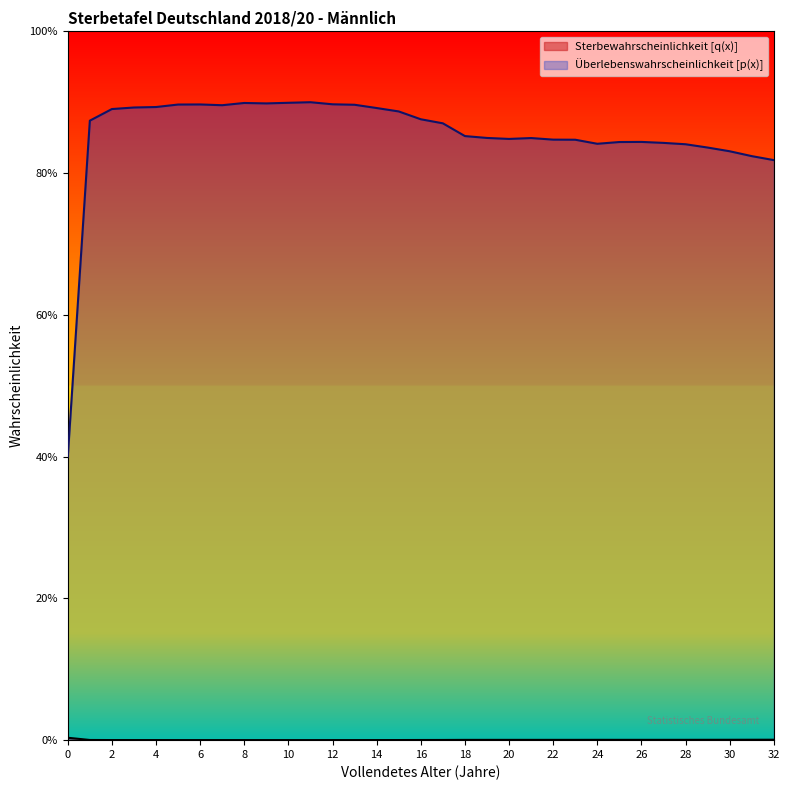

What is the difference between the maximum and minimum values in the Ueberlebenswahrscheinlichkeit [p(x)] series?

0.5